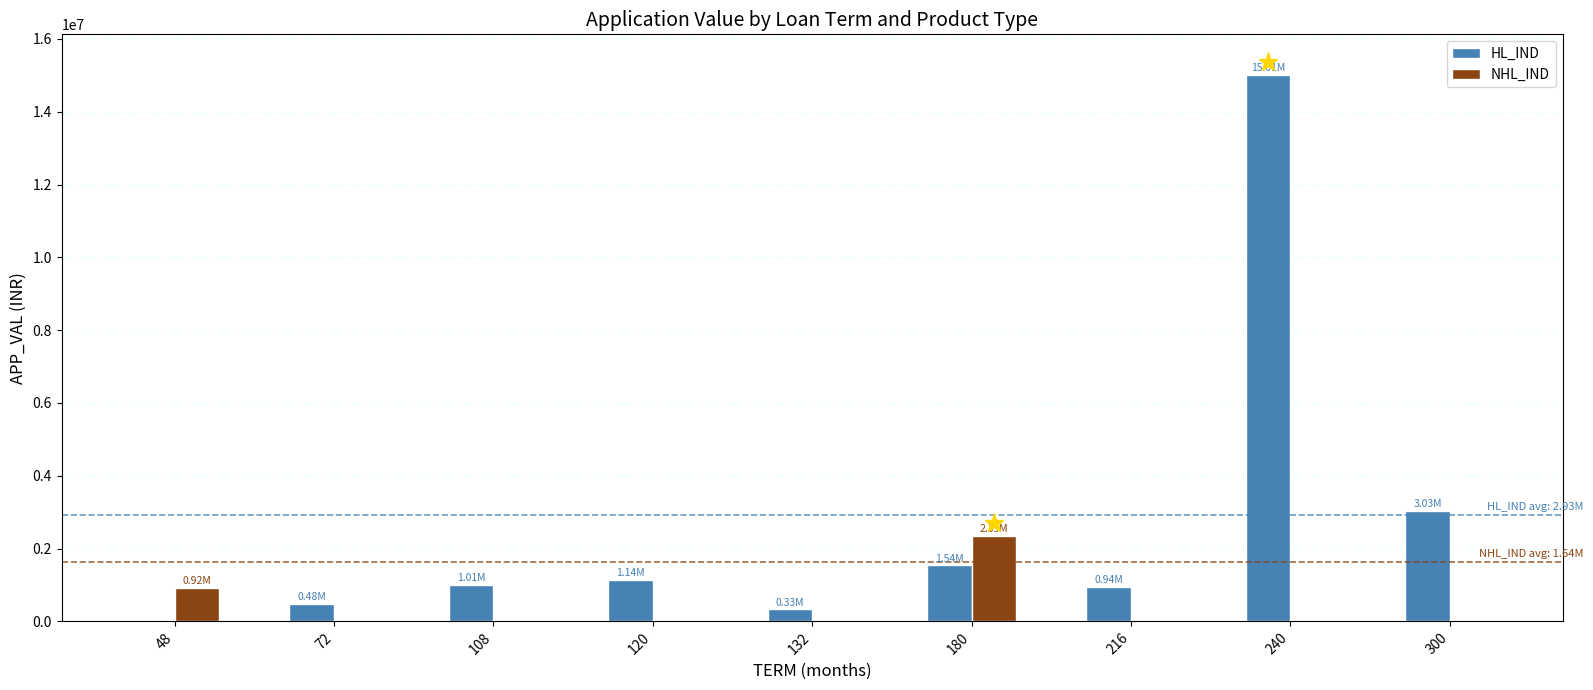

How many groups of bars are there?

9